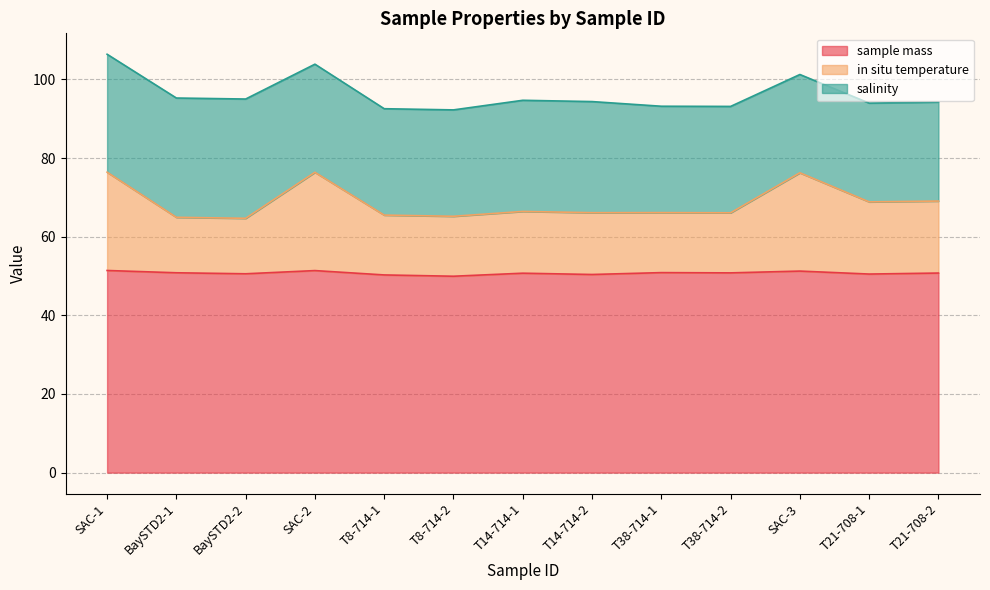

How many lines are shown in the chart?

3